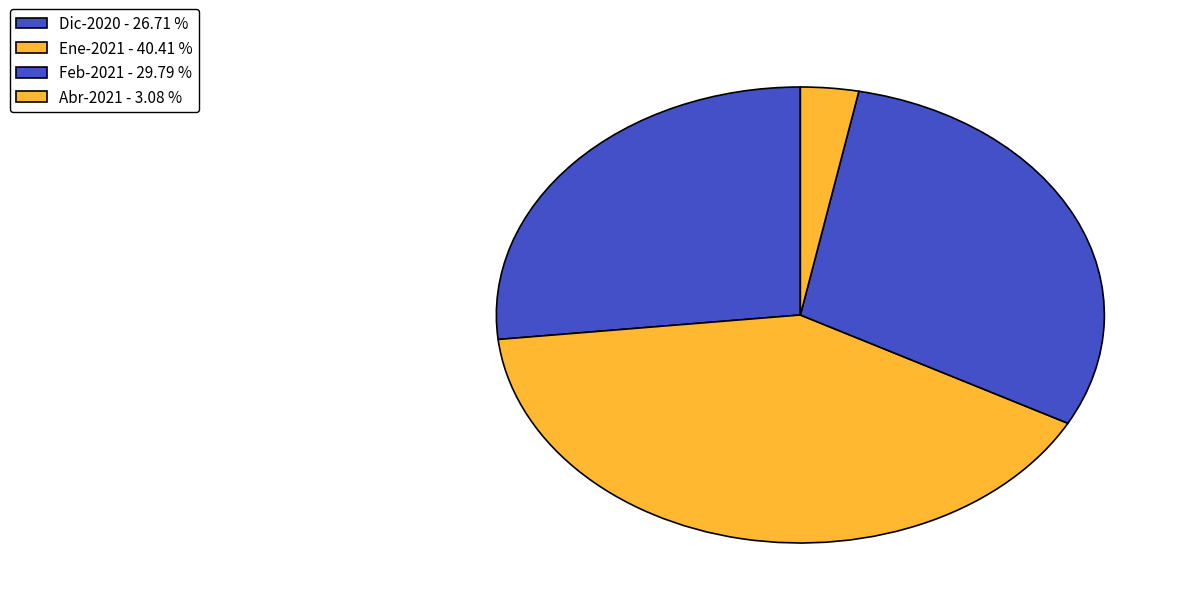

Rank the categories by value from lowest to highest.

Abr-2021 - 3.08 %, Dic-2020 - 26.71 %, Feb-2021 - 29.79 %, Ene-2021 - 40.41 %